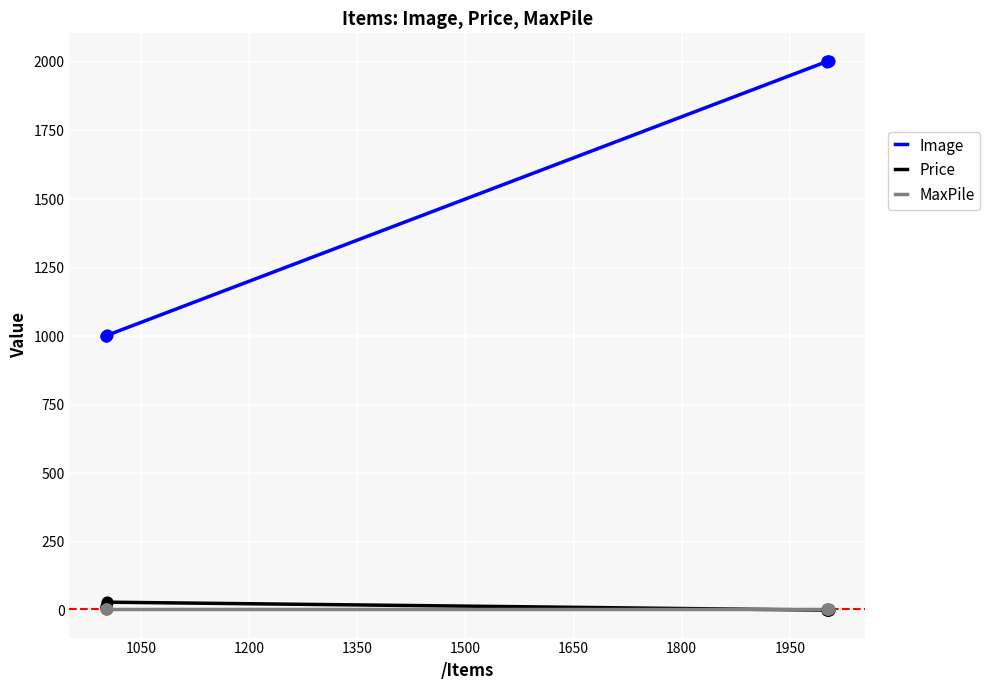

True or false: Price and Image cross at least once.

False